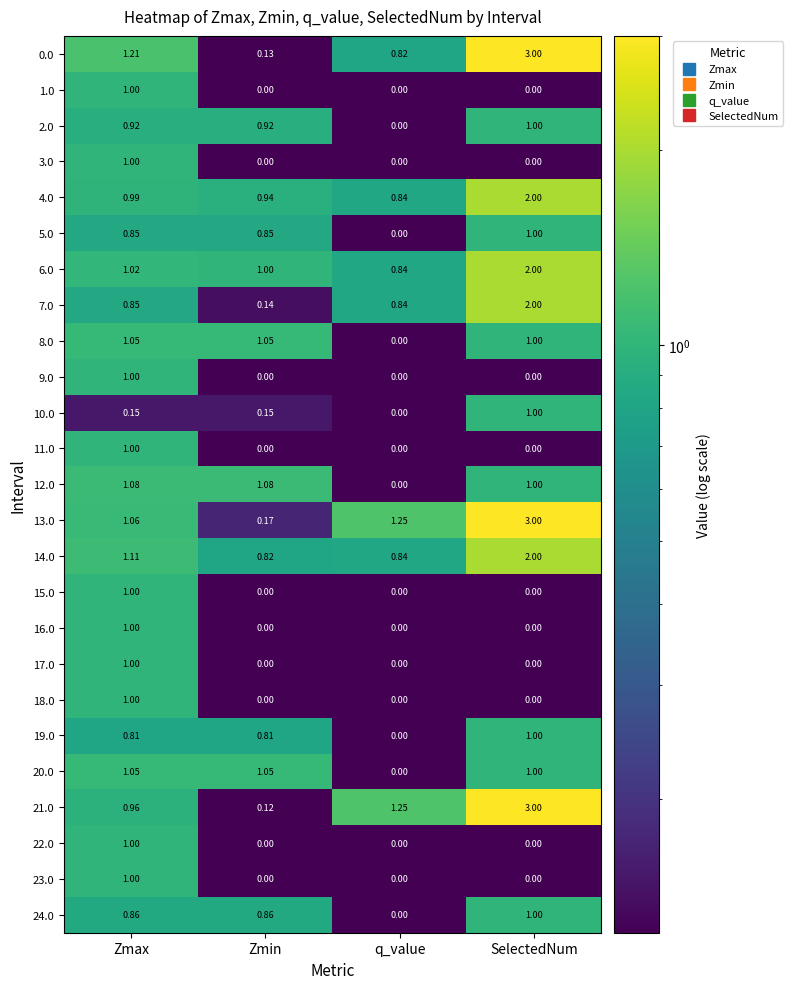

At which label is 5.0 closest to 0?

q_value